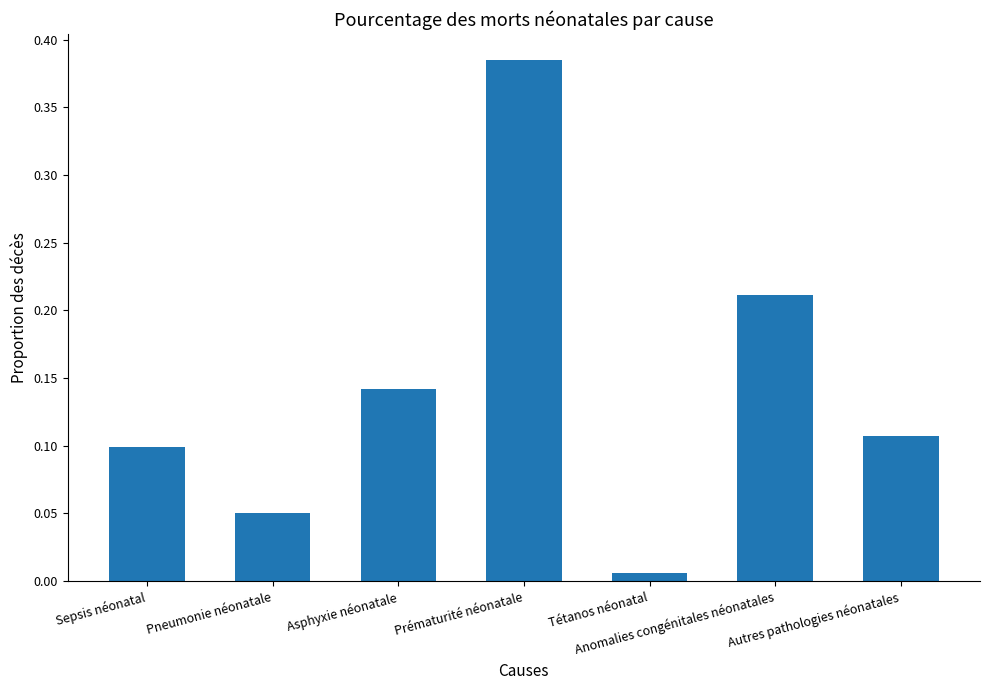

The chart shows a value of 0.3 at Anomalies congénitales néonatales. True or false?

False